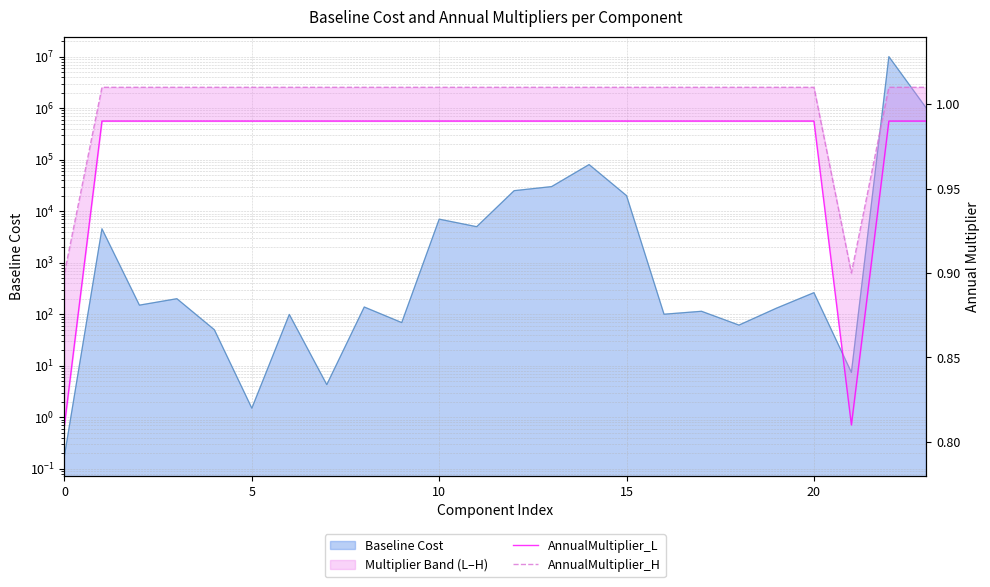

At how many categories does at least one series exceed 0?

24